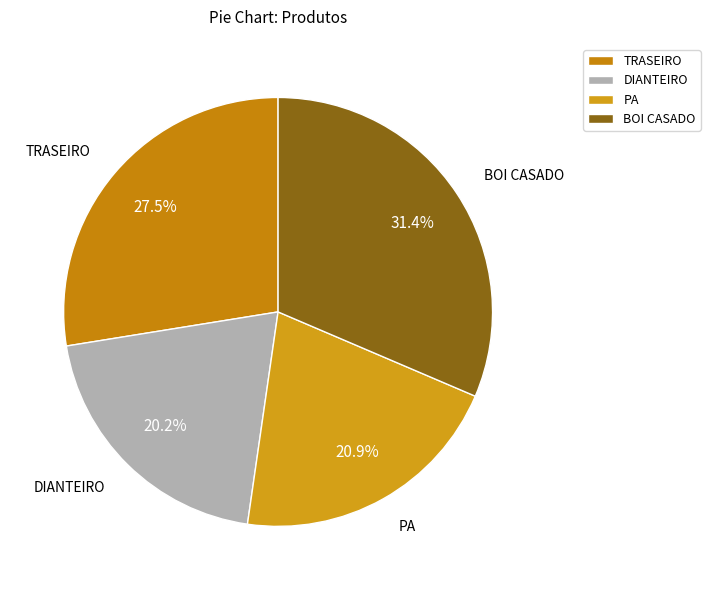

To the nearest percent, what is the average slice percentage?

25%